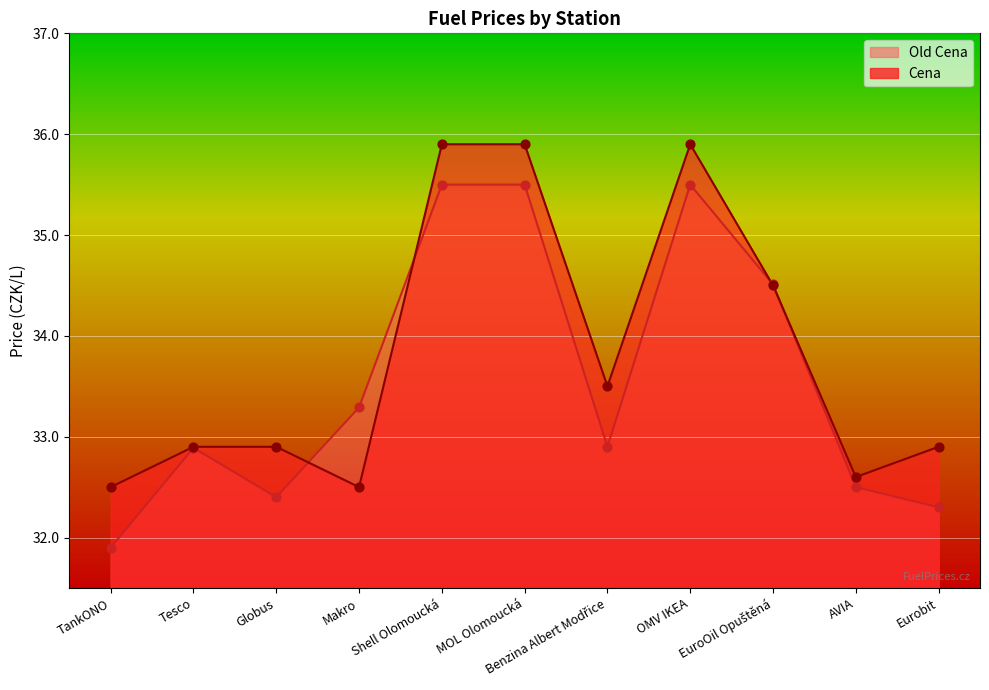

Which series has the largest Y range (max minus min)?

Old Cena